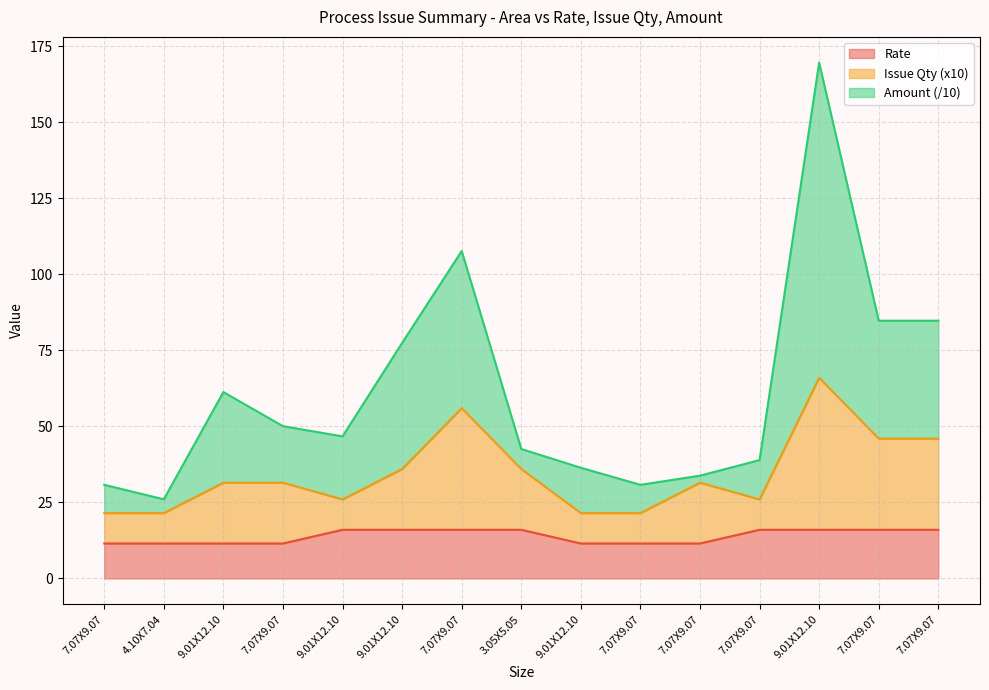

Rank the series by their maximum value, from lowest to highest.

Rate, Issue Qty, Amount